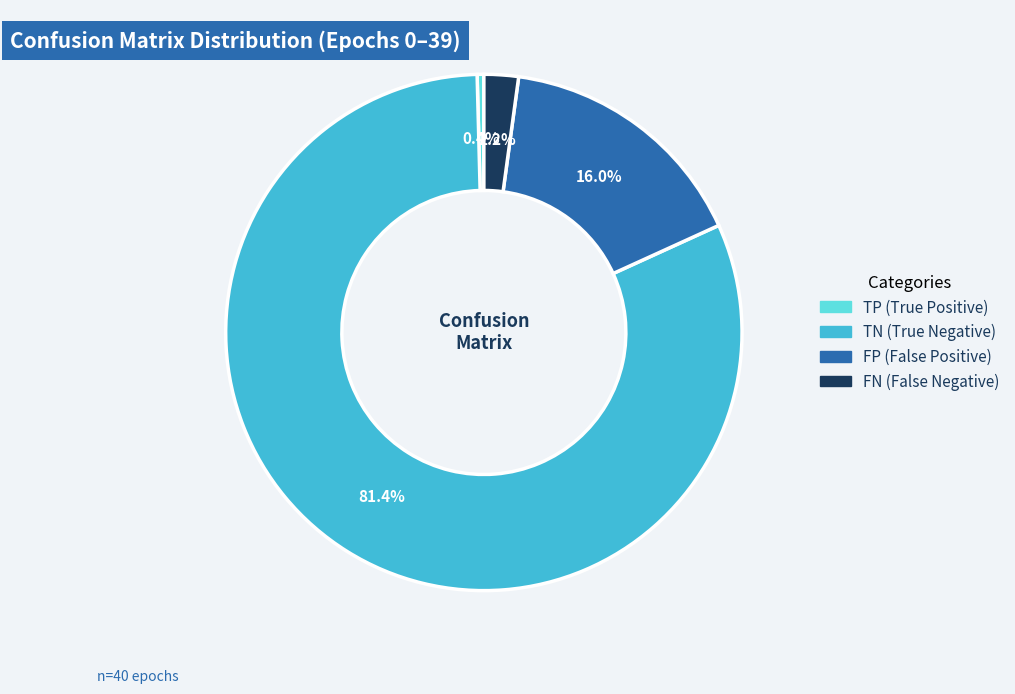

Which slice is the smallest?

TP